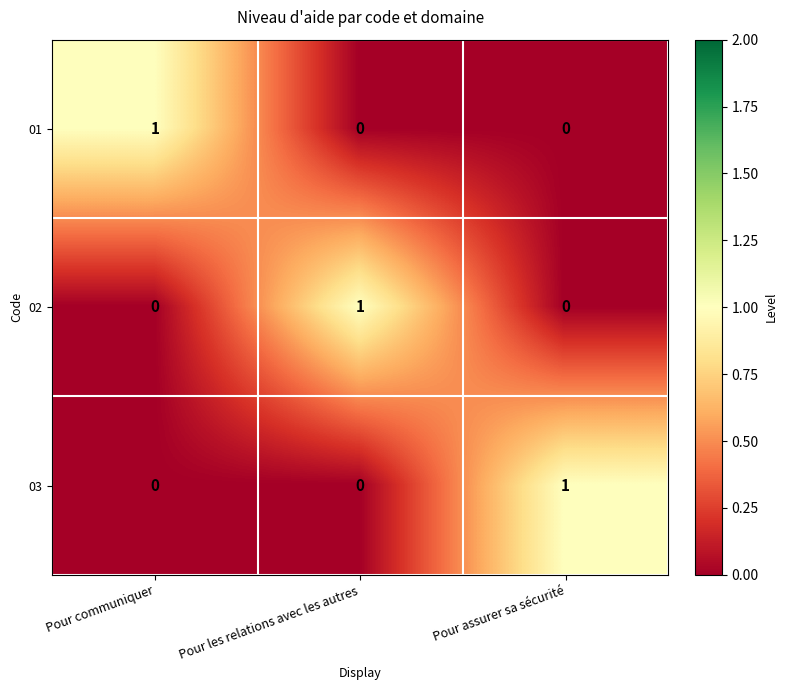

Count the 03 values in the range 0 to 1.

3